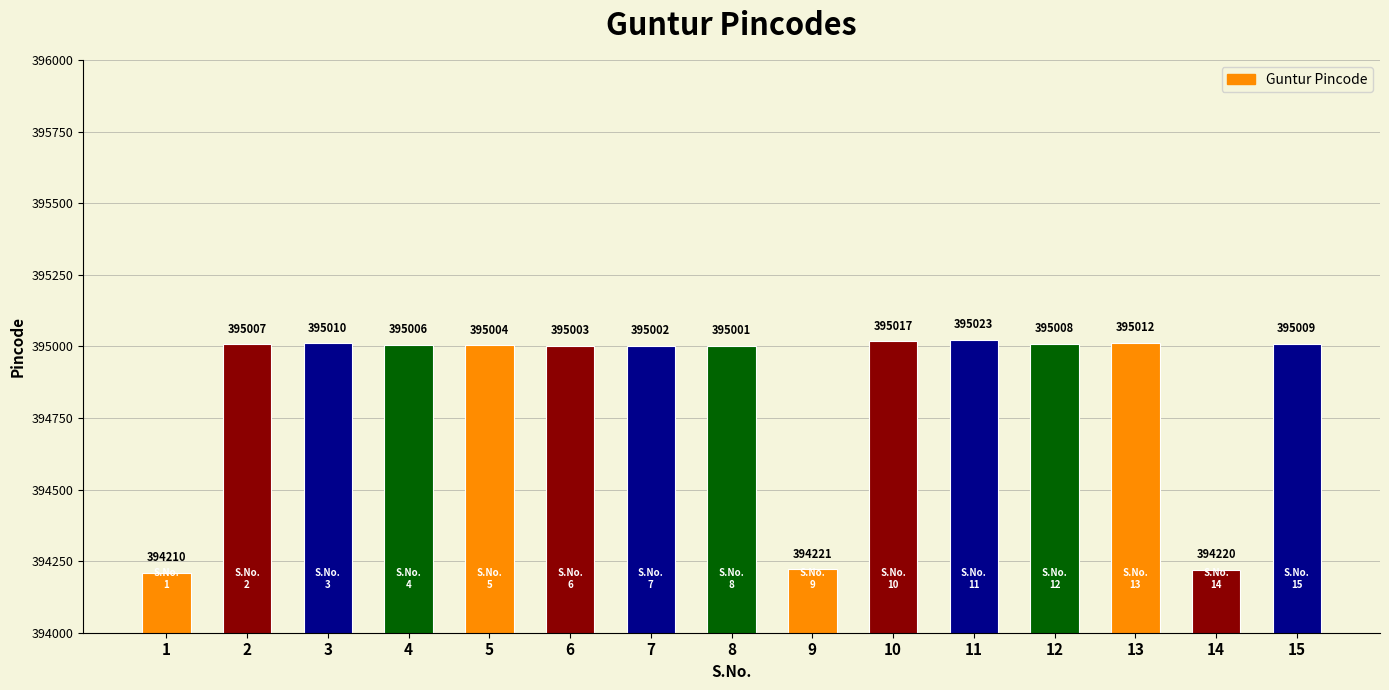

Which label corresponds to the smallest value in the chart?

1